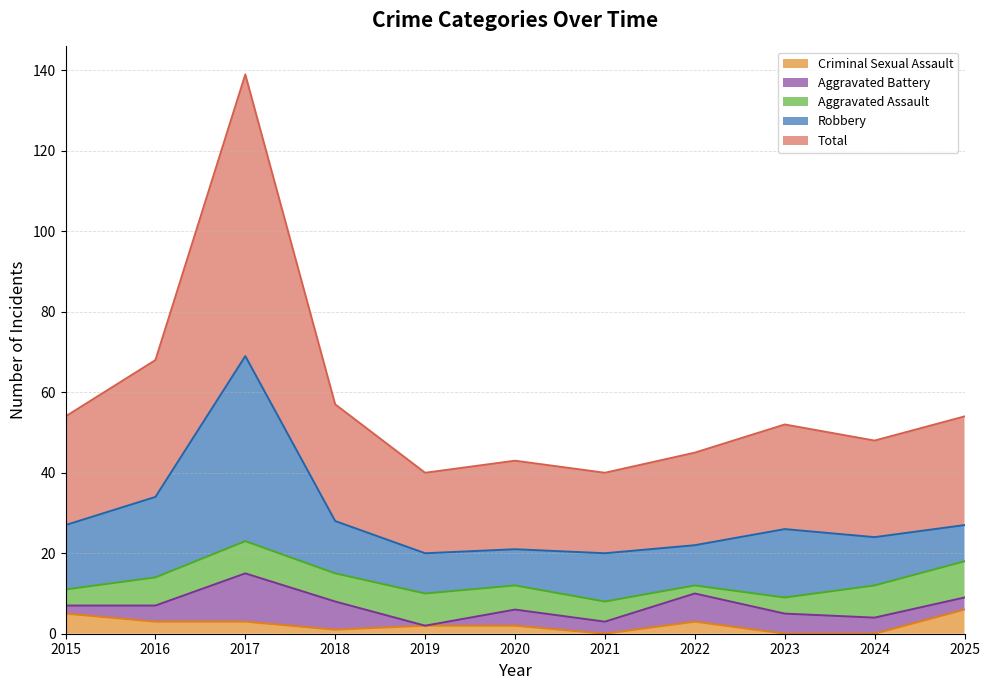

True or false: Aggravated Battery and Total intersect in this chart.

False